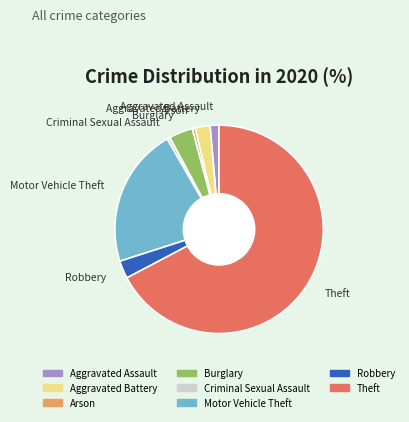

What is the ratio of the value at Theft to the value at Burglary?

18.2